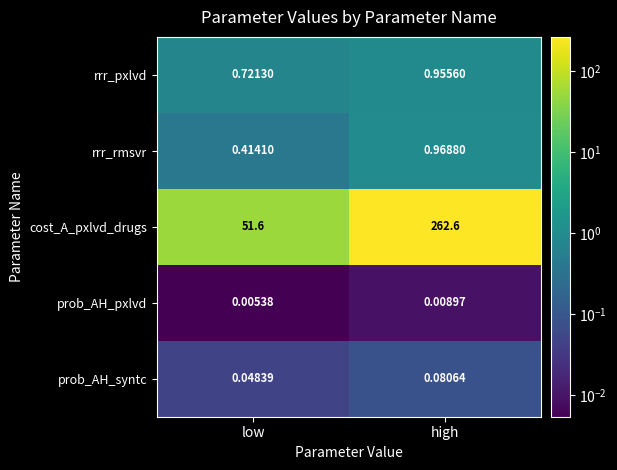

Rank the series by their maximum value, from lowest to highest.

prob_AH_pxlvd, prob_AH_syntc, rrr_pxlvd, rrr_rmsvr, cost_A_pxlvd_drugs